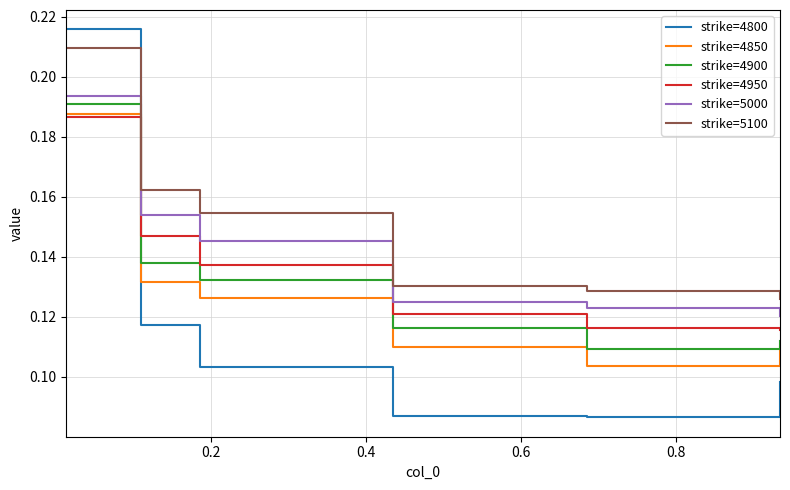

Which series has the largest total across all categories?

strike=5100